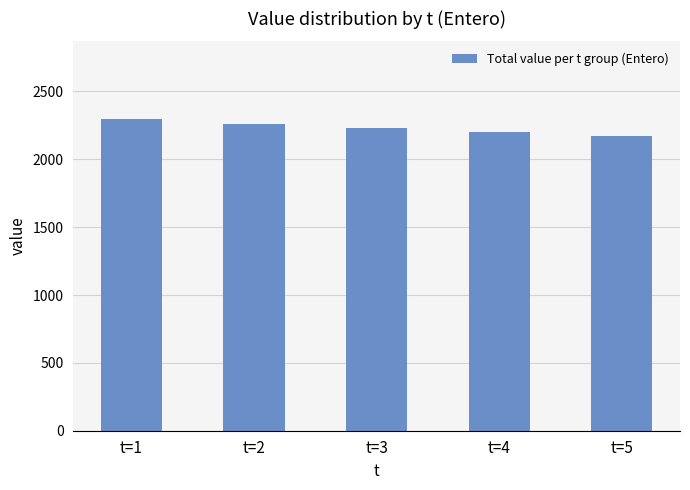

Rank the categories by value from lowest to highest.

t=5, t=4, t=3, t=2, t=1